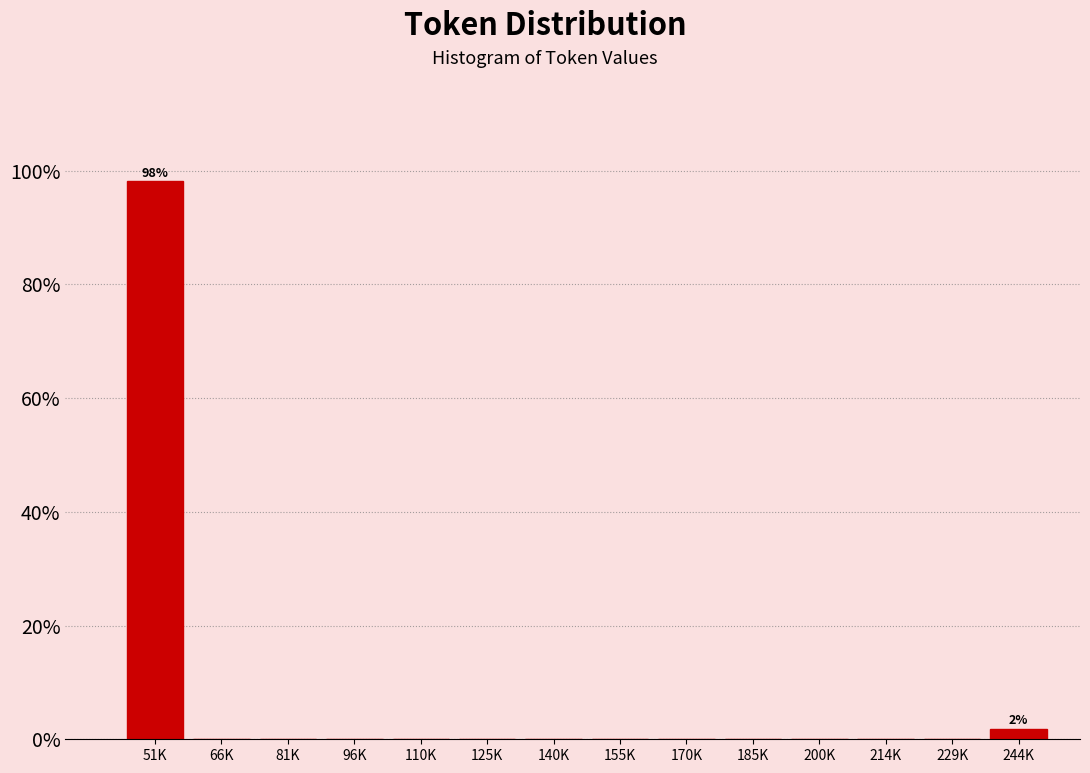

Reading left to right, extract all data points from this chart.

51K=98.1	66K=0.0	81K=0.0	96K=0.0	110K=0.0	125K=0.0	140K=0.0	155K=0.0	170K=0.0	185K=0.0	200K=0.0	214K=0.0	229K=0.0	244K=1.9